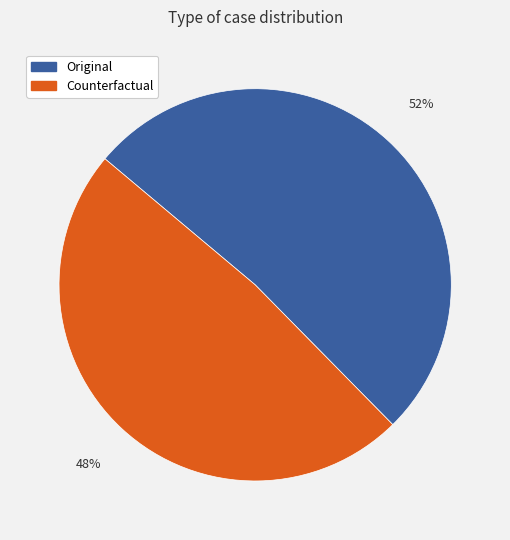

To the nearest percent, what is the average slice percentage?

50%